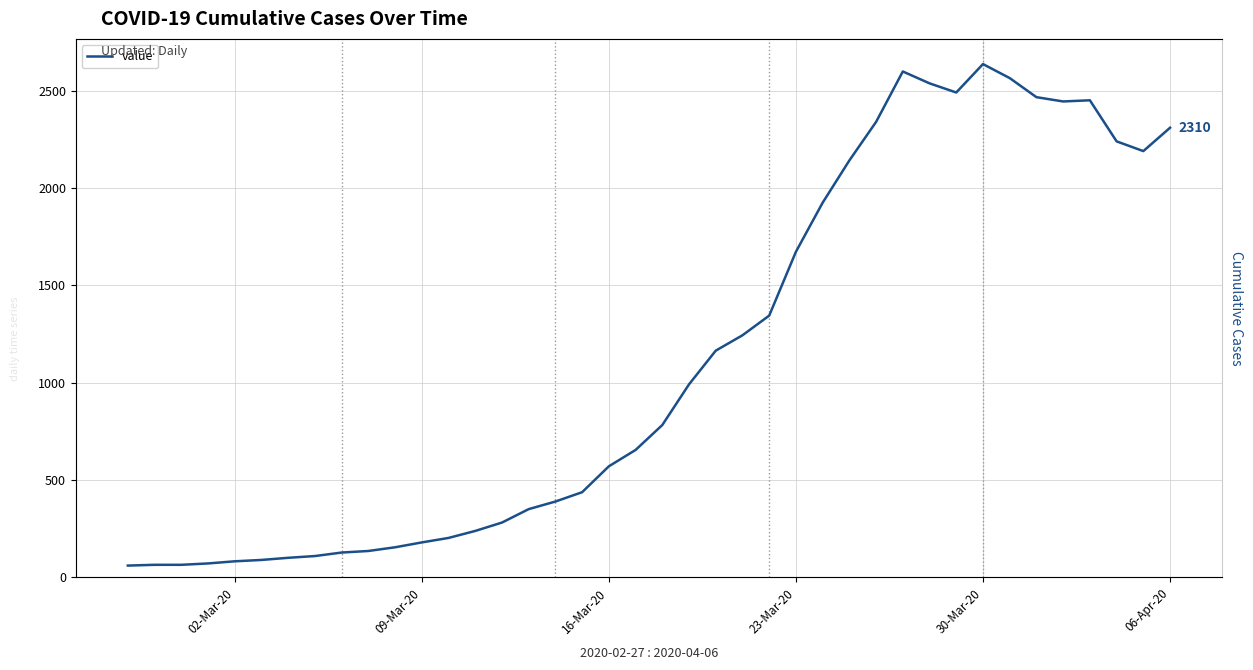

What is the difference between the second highest and second lowest values?

2534